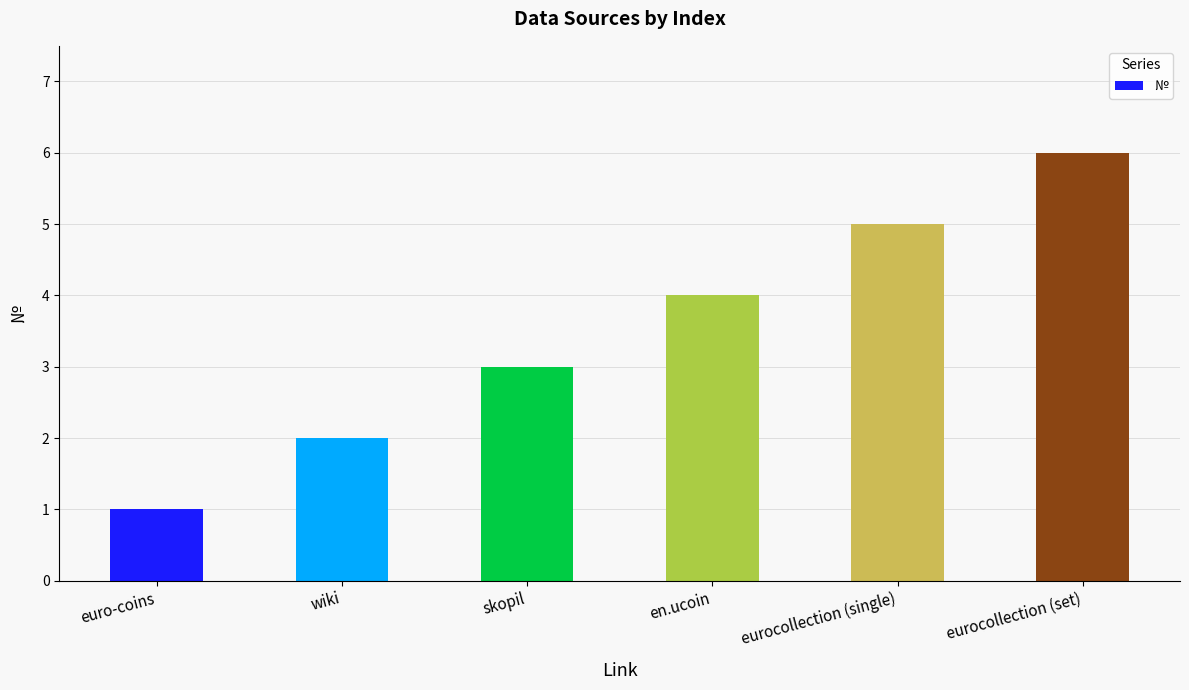

Reading left to right, list all the values displayed in this chart.

1	2	3	4	5	6